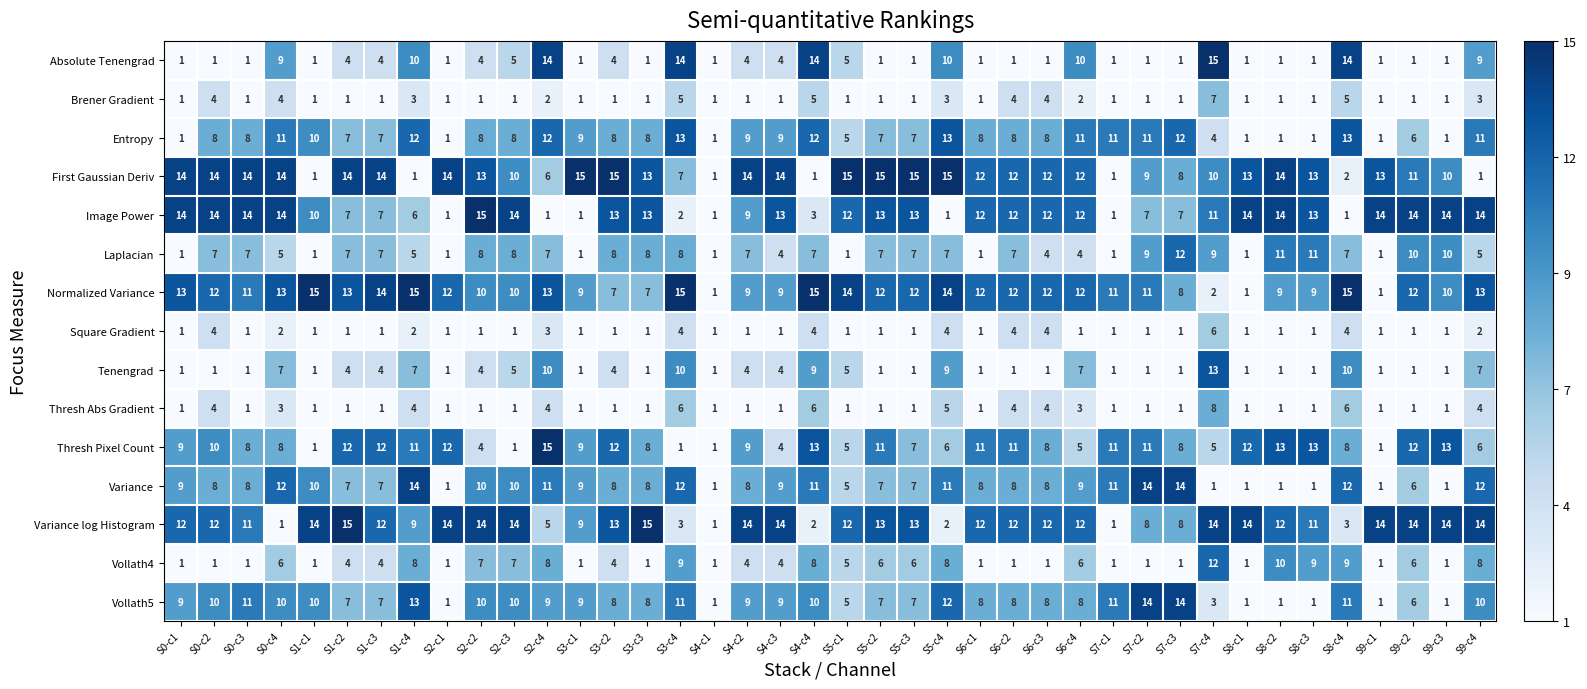

What is the difference between the maximum and minimum values in the Vollath4 series?

11